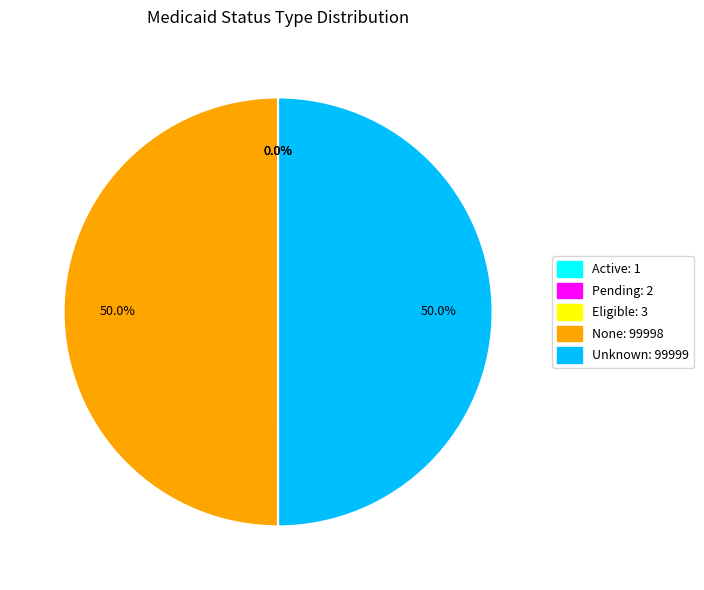

To the nearest percent, what percentage of the pie is None?

50%